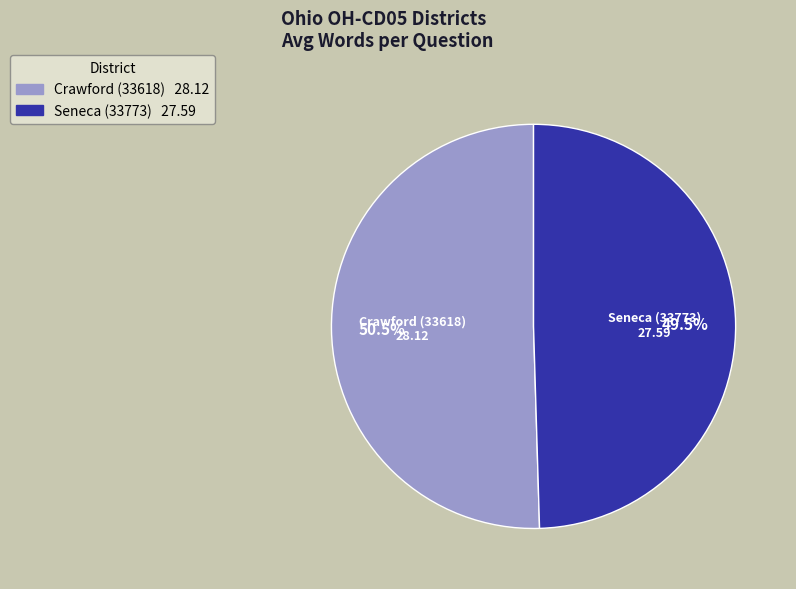

Is Seneca (33773) the majority of the pie?

No